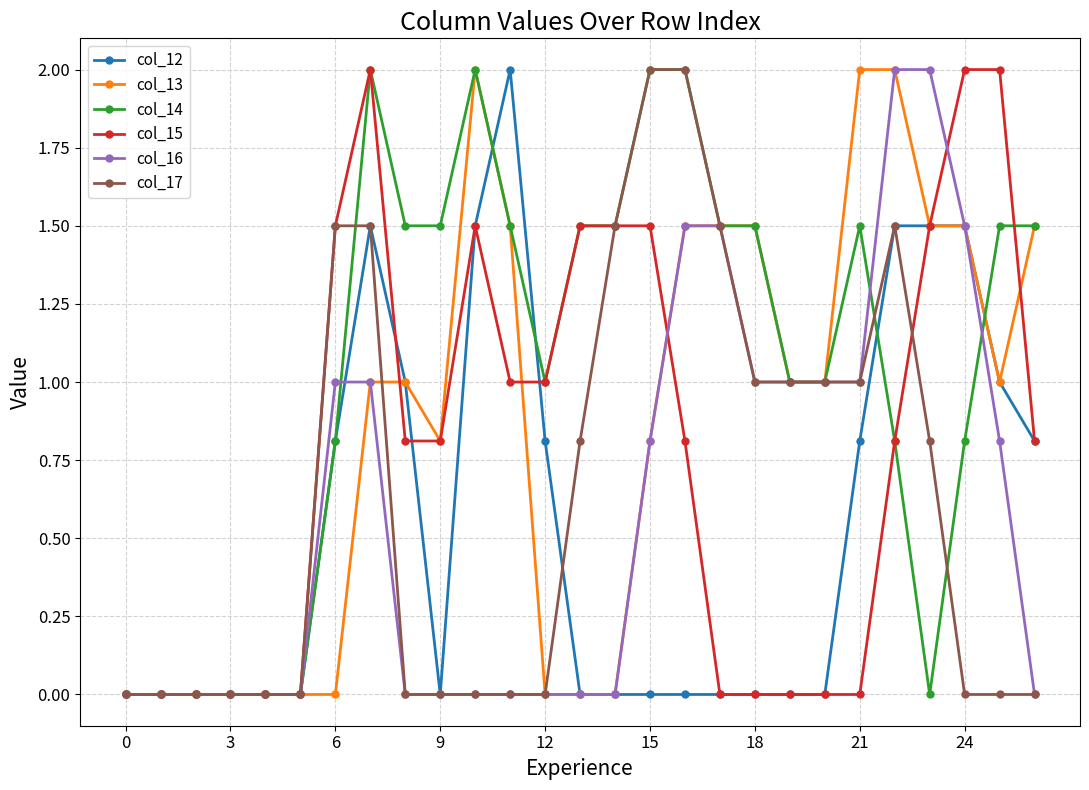

Which series has the largest total across all categories?

col_14